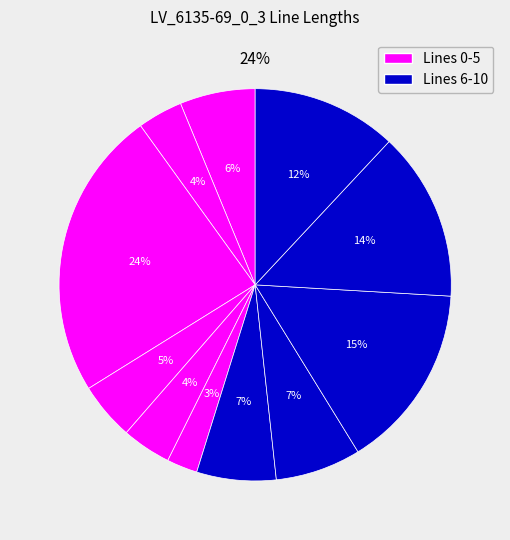

To the nearest percent, what is the combined percentage of line_3 and line_2?

29%